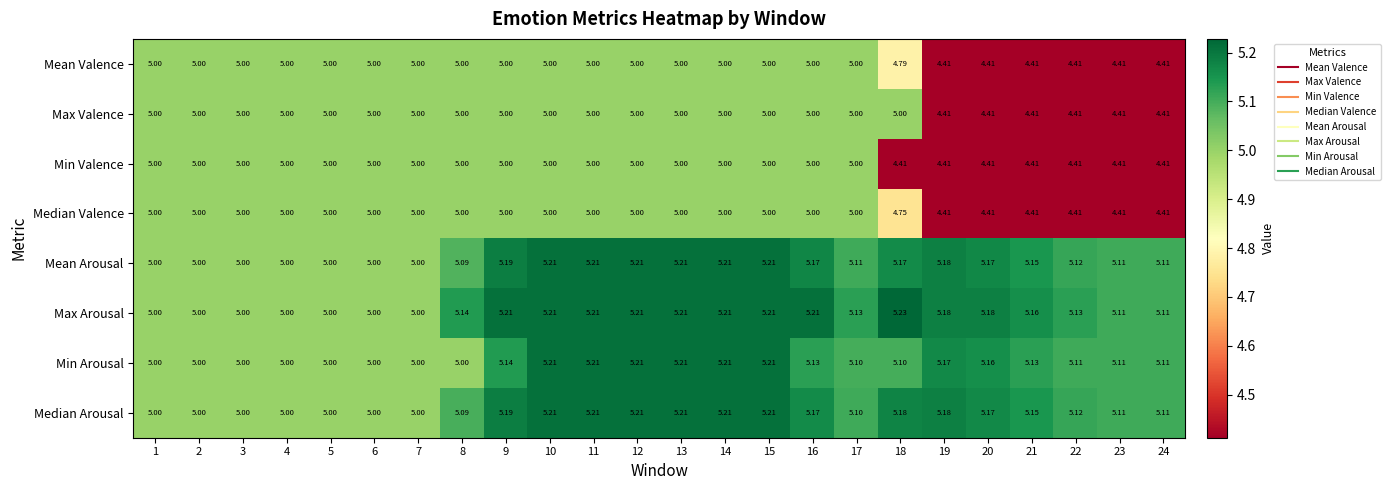

Which series changed the most between 9 and 11?

Min Arousal